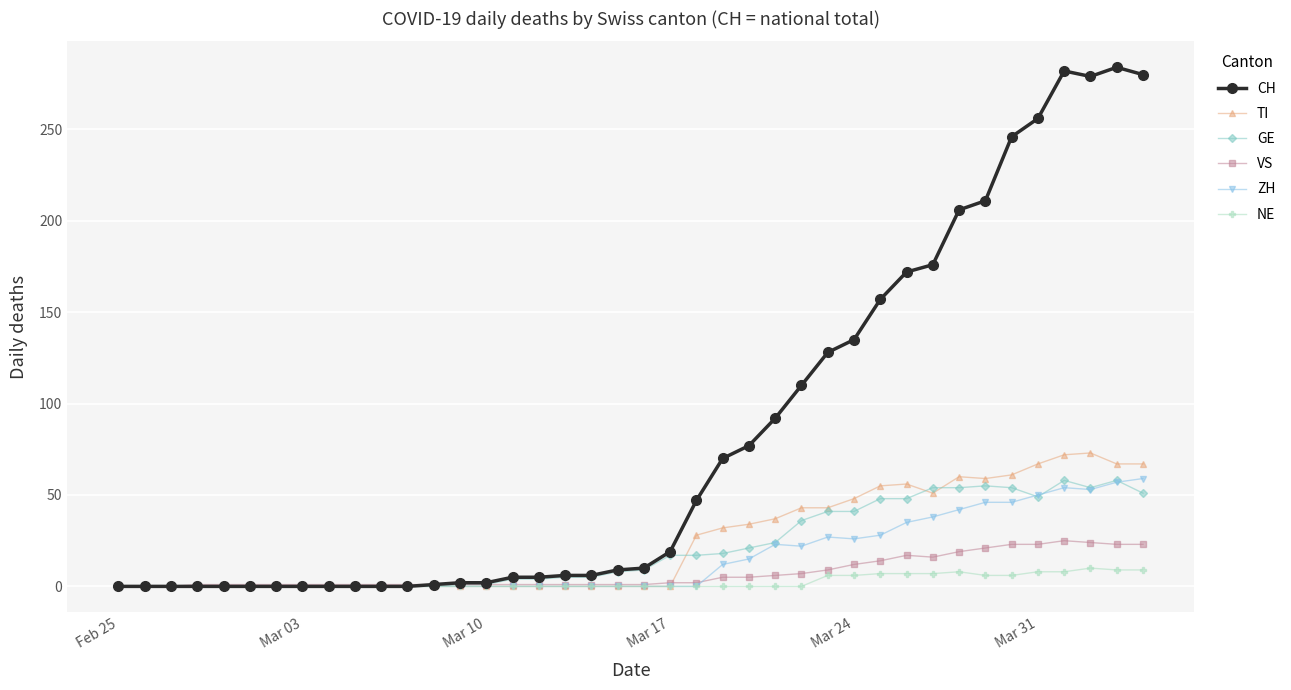

Which series has the largest range (max minus min)?

CH